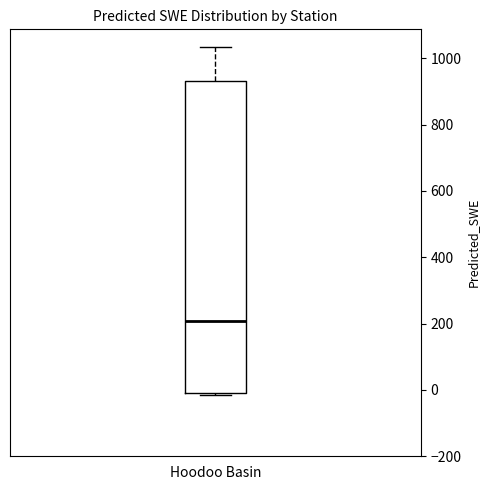

Read this box plot against the y-axis: the position of the median line, the range covered by the box, and the ends of both whiskers. The values are not printed on the chart, so give them approximately, as read against the axis.

median 200, box 0 to 940, whiskers -20 to 1040